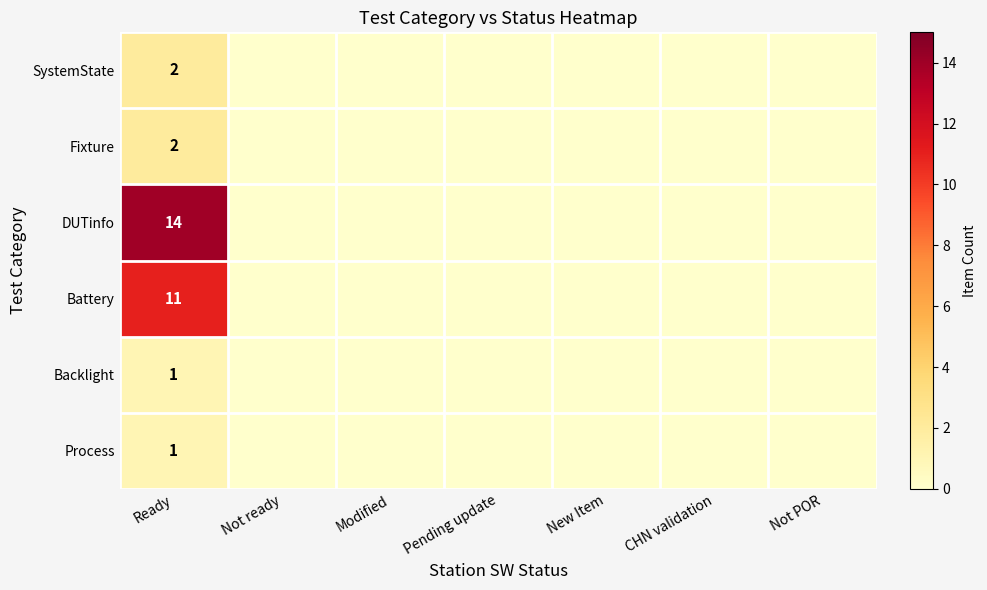

What is the total value across all series at Ready?

31